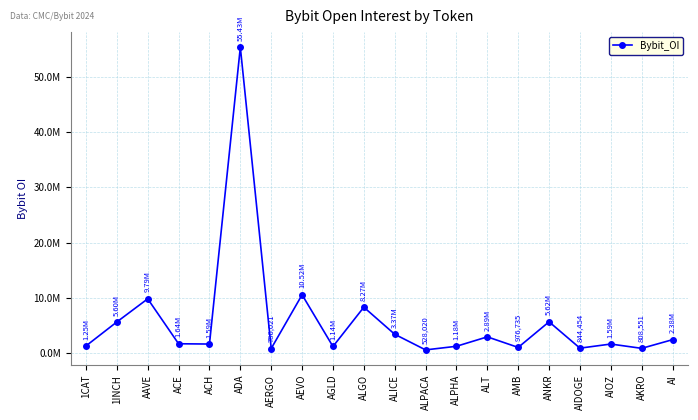

Is this an area chart (filled region under the line)?

No